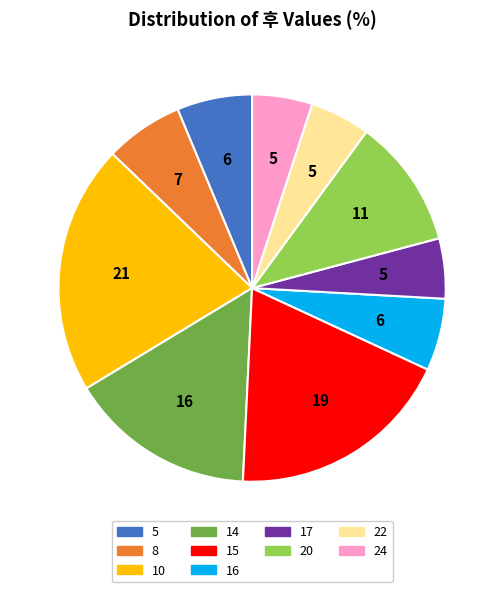

Does any single category account for the majority?

No